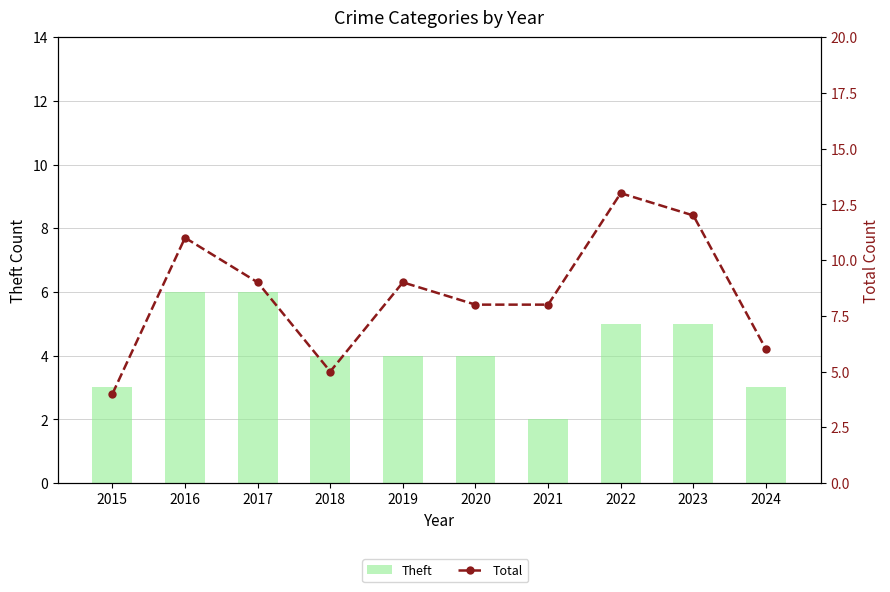

The Theft series shows 4 at 2020. True or false?

True